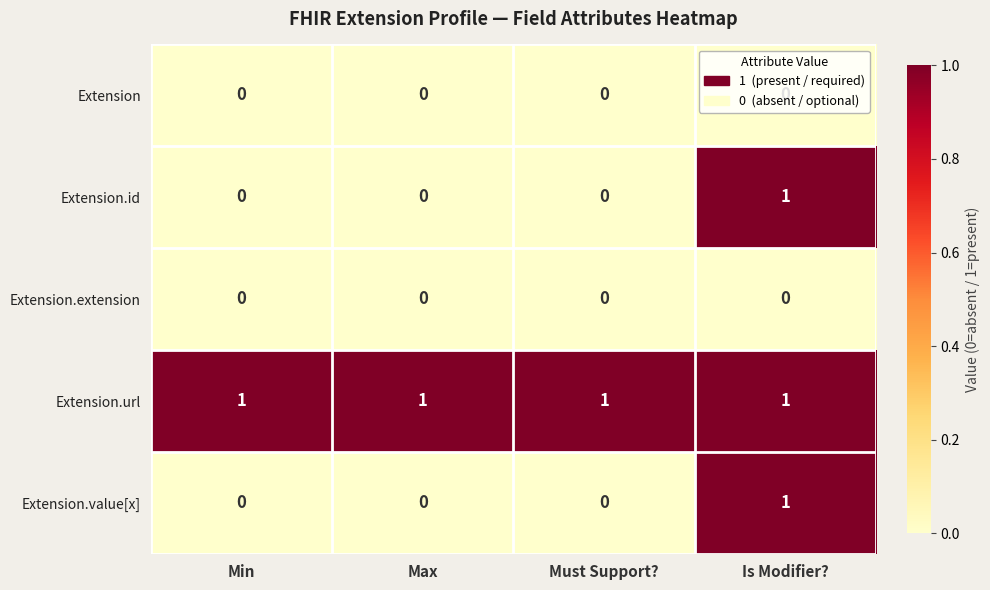

At which label does Extension.value[x] reach its peak?

Is Modifier?